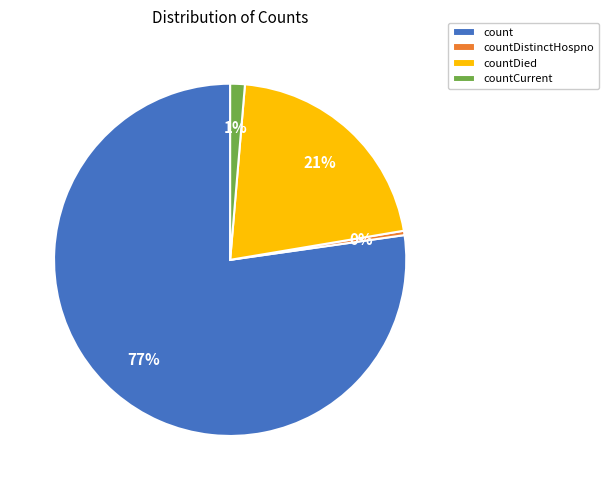

Which category has the smallest portion of the pie?

countDistinctHospno